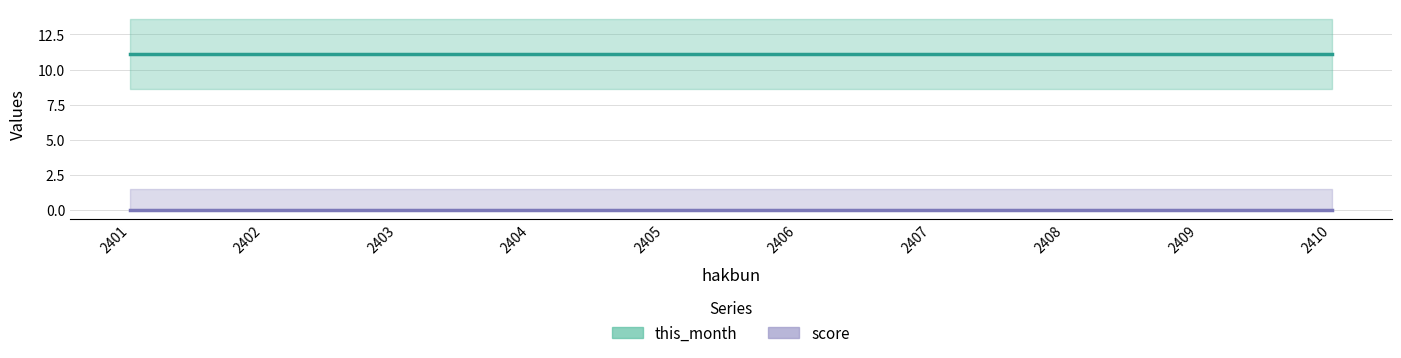

Is it true that this_month equals 11.1 at 2401?

True